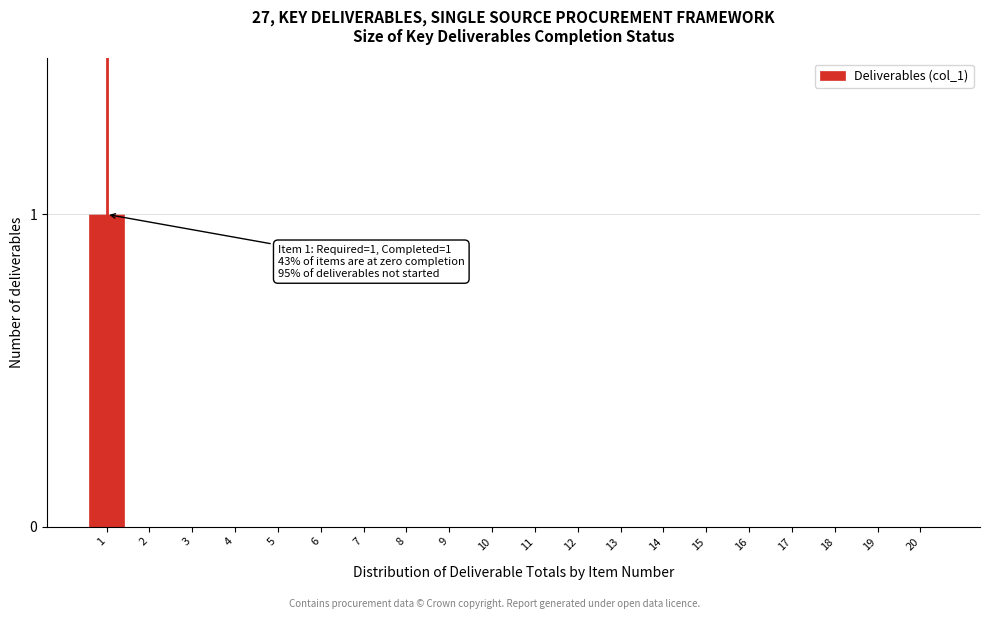

Reading left to right, what are all the values shown in this chart?

1=1	2=0	3=0	4=0	5=0	6=0	7=0	8=0	9=0	10=0	11=0	12=0	13=0	14=0	15=0	16=0	17=0	18=0	19=0	20=0